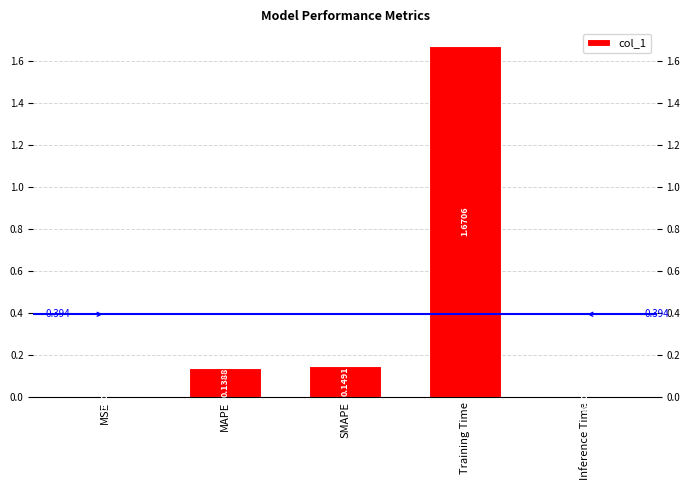

Which label corresponds to the largest value in the chart?

Training Time